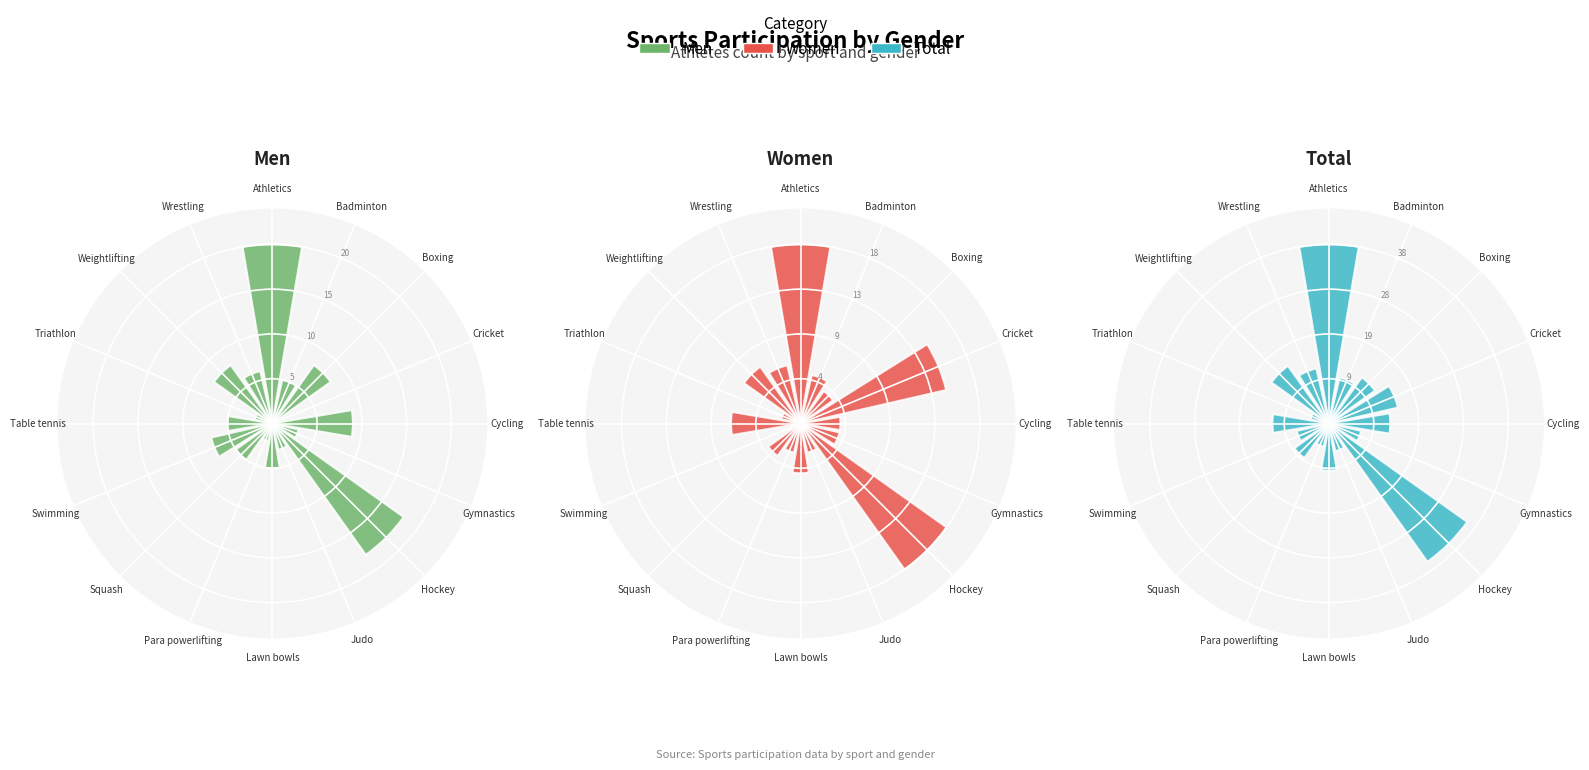

What percentage is the Squash slice, to the nearest percent?

4%